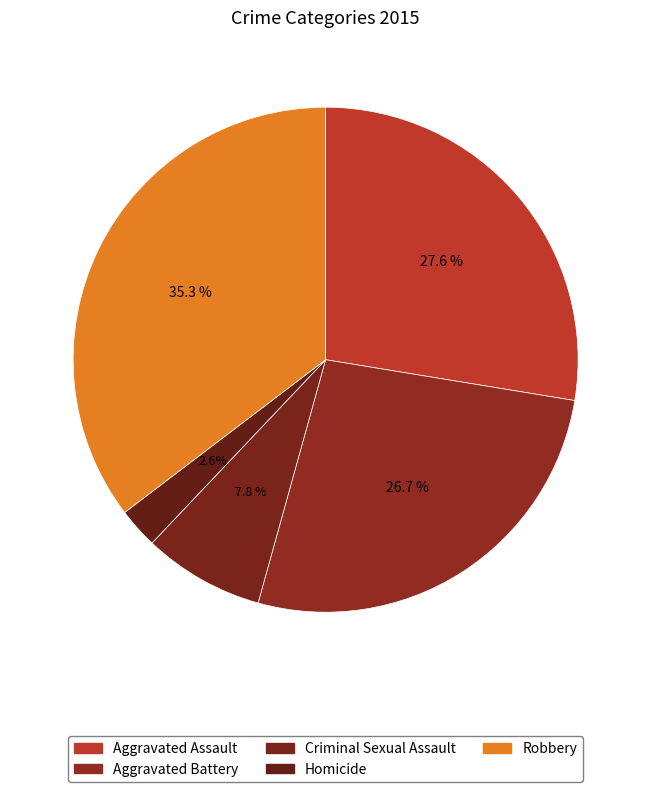

Rank the categories by value from highest to lowest.

Robbery, Aggravated Assault, Aggravated Battery, Criminal Sexual Assault, Homicide